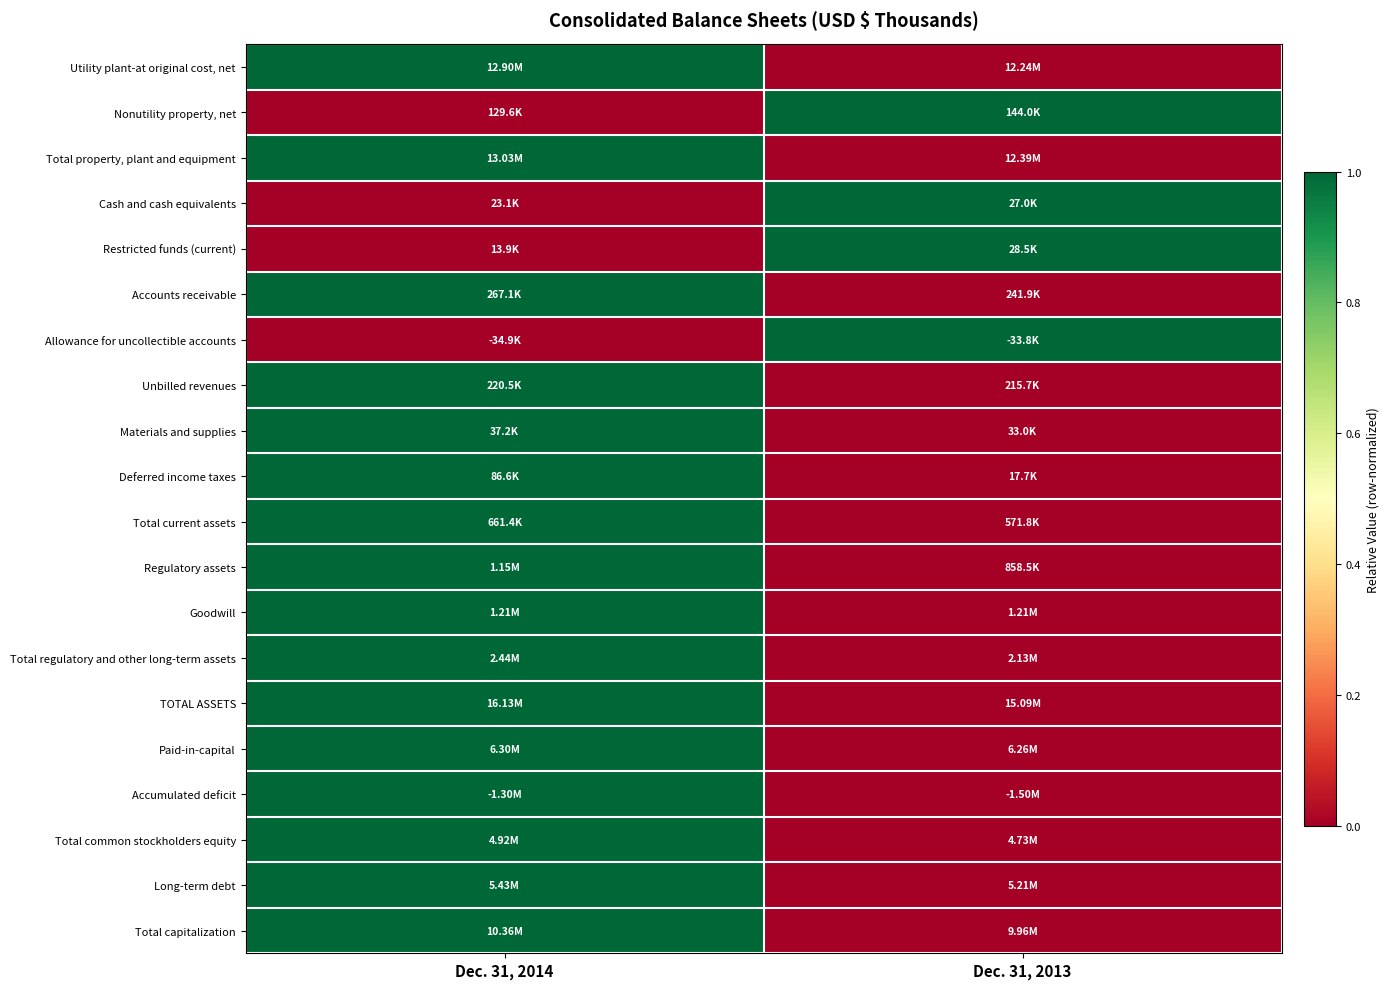

Reading right to left, extract all data points from this chart.

Utility plant-at original cost, net: Dec. 31, 2013=0	Dec. 31, 2014=1
Nonutility property, net: Dec. 31, 2013=1	Dec. 31, 2014=0
Total property, plant and equipment: Dec. 31, 2013=0	Dec. 31, 2014=1
Cash and cash equivalents: Dec. 31, 2013=1	Dec. 31, 2014=0
Restricted funds (current): Dec. 31, 2013=1	Dec. 31, 2014=0
Accounts receivable: Dec. 31, 2013=0	Dec. 31, 2014=1
Allowance for uncollectible accounts: Dec. 31, 2013=1	Dec. 31, 2014=0
Unbilled revenues: Dec. 31, 2013=0	Dec. 31, 2014=1
Materials and supplies: Dec. 31, 2013=0	Dec. 31, 2014=1
Deferred income taxes: Dec. 31, 2013=0	Dec. 31, 2014=1
Total current assets: Dec. 31, 2013=0	Dec. 31, 2014=1
Regulatory assets: Dec. 31, 2013=0	Dec. 31, 2014=1
Goodwill: Dec. 31, 2013=0	Dec. 31, 2014=1
Total regulatory and other long-term assets: Dec. 31, 2013=0	Dec. 31, 2014=1
TOTAL ASSETS: Dec. 31, 2013=0	Dec. 31, 2014=1
Paid-in-capital: Dec. 31, 2013=0	Dec. 31, 2014=1
Accumulated deficit: Dec. 31, 2013=0	Dec. 31, 2014=1
Total common stockholders equity: Dec. 31, 2013=0	Dec. 31, 2014=1
Long-term debt: Dec. 31, 2013=0	Dec. 31, 2014=1
Total capitalization: Dec. 31, 2013=0	Dec. 31, 2014=1